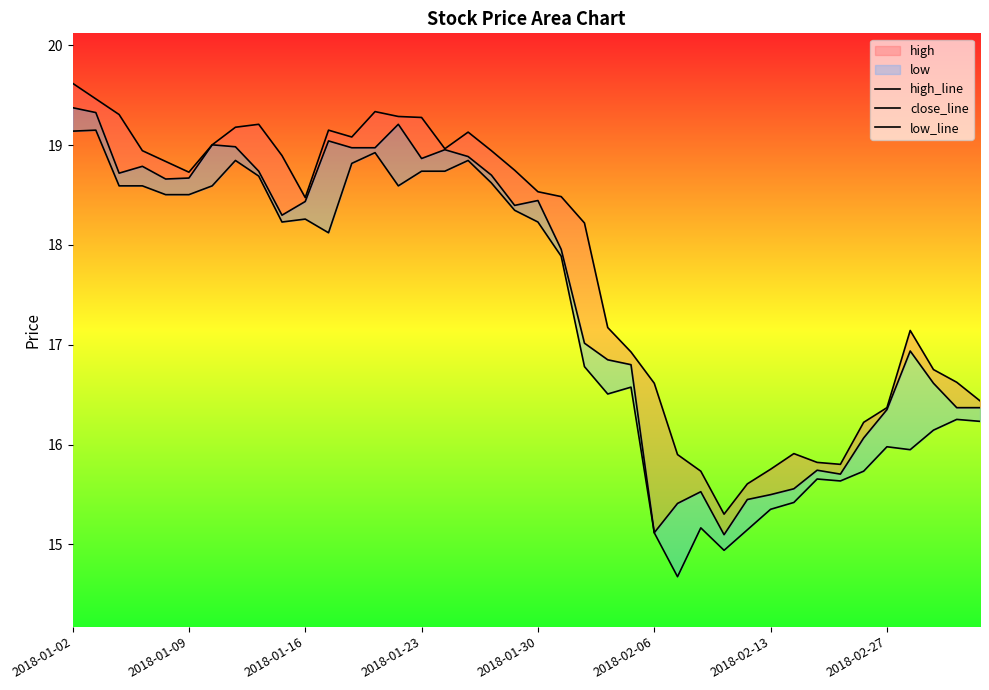

What is the difference between the maximum and minimum values in the close_line series?

4.3